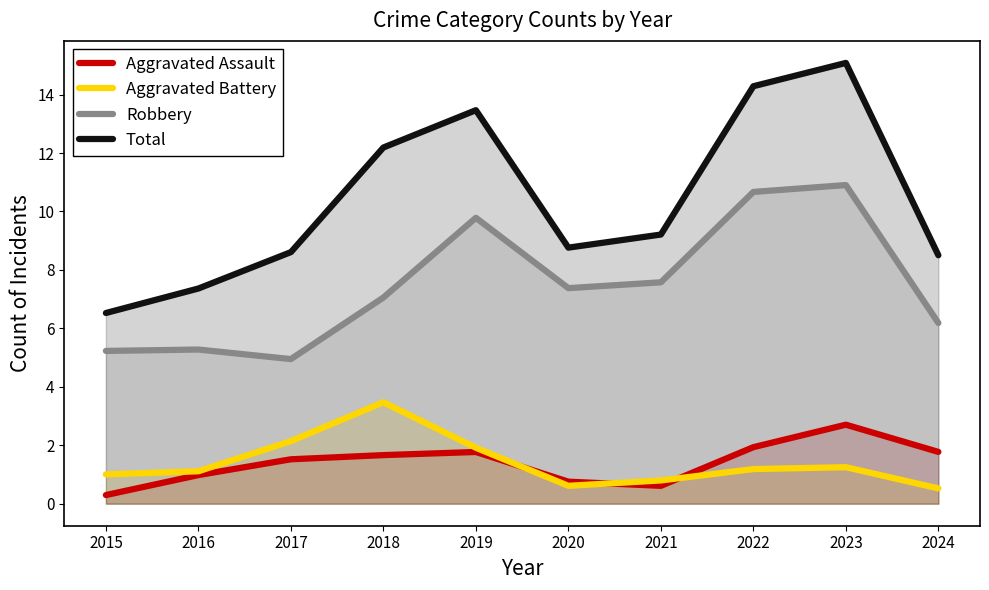

Where is the first local maximum for Aggravated Assault?

2019